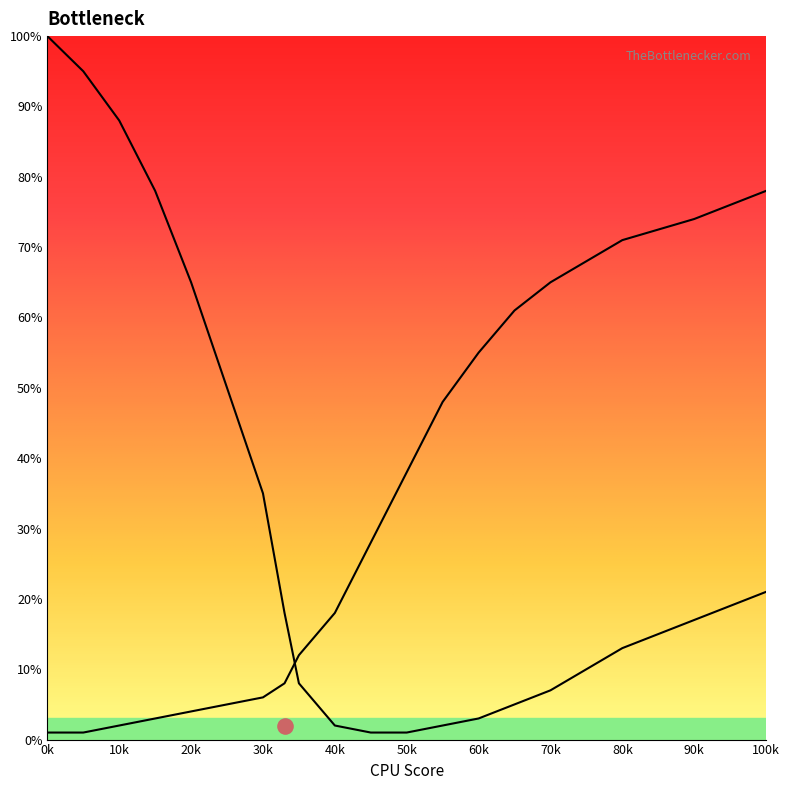

Which series has the widest spread of Y values?

GPU Bottleneck